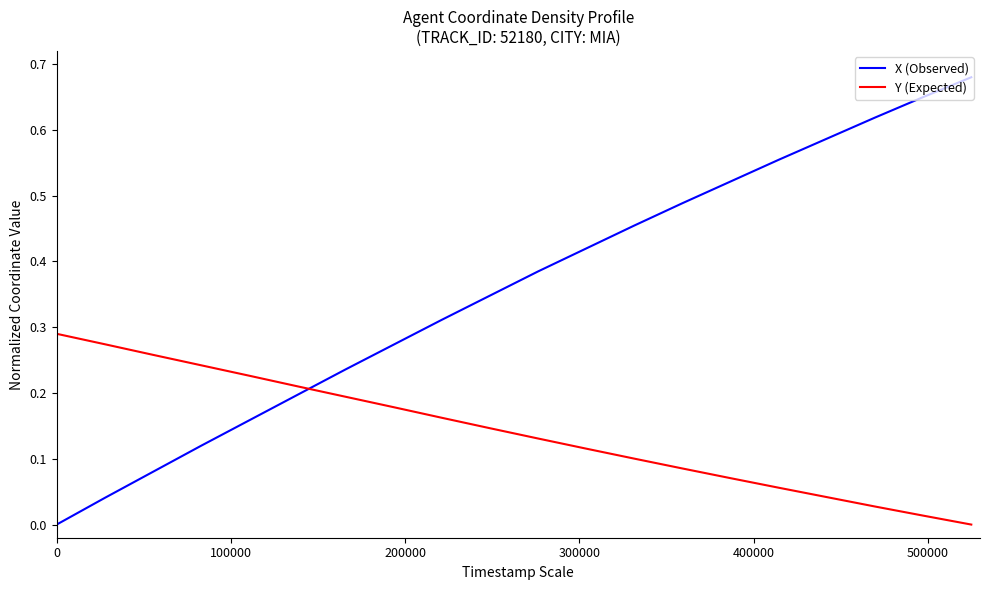

Does the chart have visible grid lines?

No